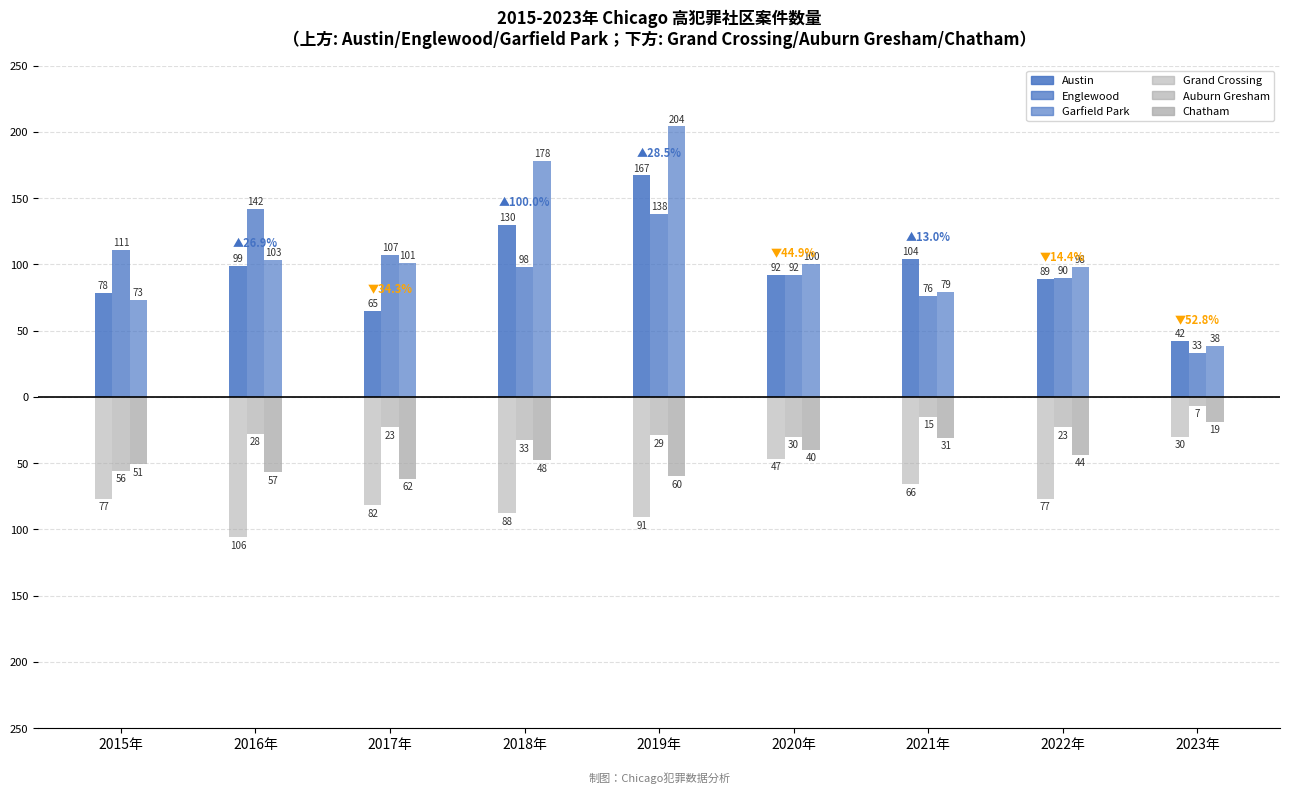

How many distinct data groups are displayed?

6